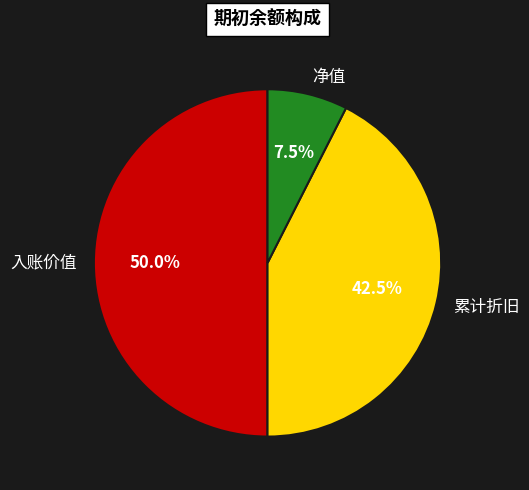

The 入账价值 slice represents 50% of the pie. True or false?

True